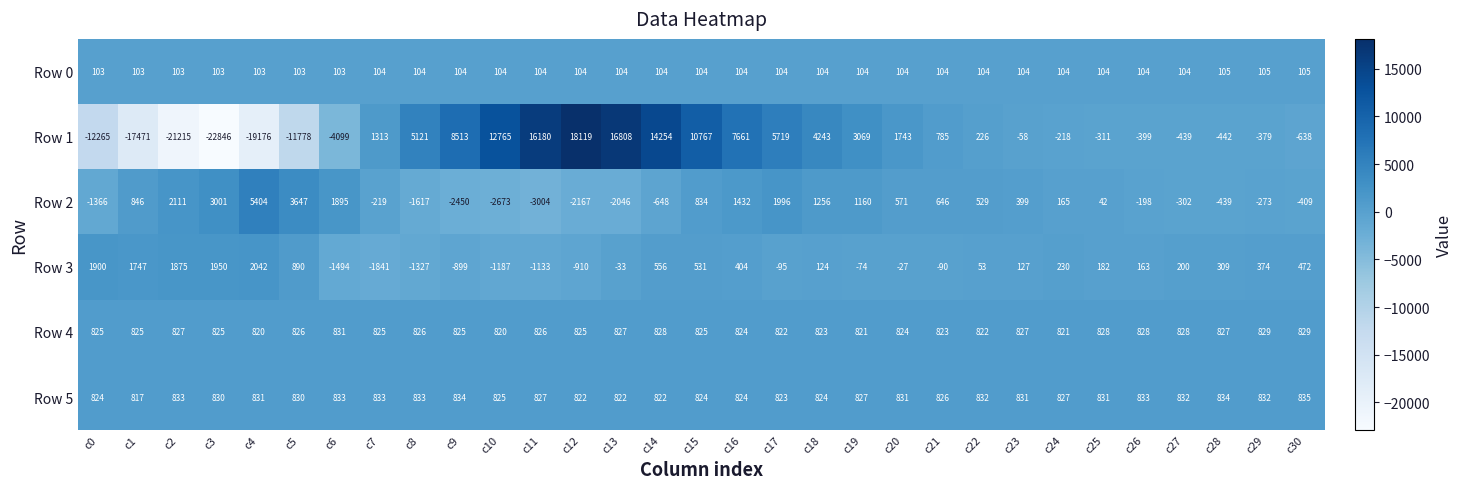

What is the spread (max minus min) of values at c26?

1232